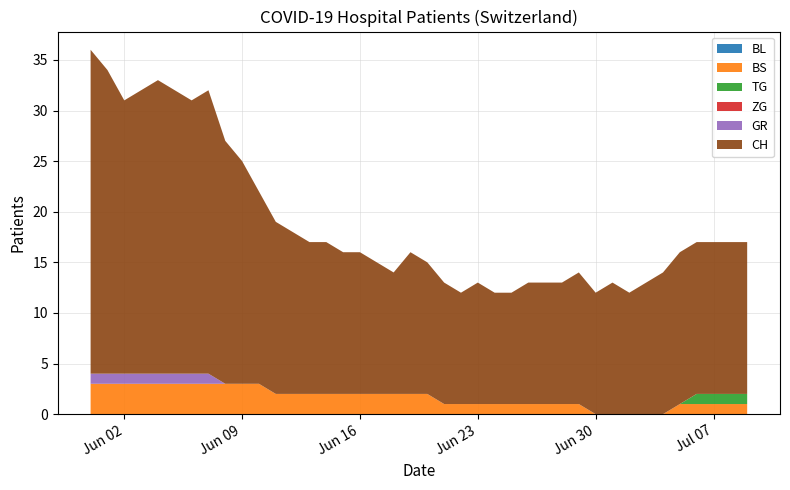

Reading right to left, transcribe all the data shown in this chart.

BL: 2020-07-09=0	2020-07-08=0	2020-07-07=0	2020-07-06=0	2020-07-05=0	2020-07-04=0	2020-07-03=0	2020-07-02=0	2020-07-01=0	2020-06-30=0	2020-06-29=0	2020-06-28=0	2020-06-27=0	2020-06-26=0	2020-06-25=0	2020-06-24=0	2020-06-23=0	2020-06-22=0	2020-06-21=0	2020-06-20=0	2020-06-19=0	2020-06-18=0	2020-06-17=0	2020-06-16=0	2020-06-15=0	2020-06-14=0	2020-06-13=0	2020-06-12=0	2020-06-11=0	2020-06-10=0	2020-06-09=0	2020-06-08=0	2020-06-07=0	2020-06-06=0	2020-06-05=0	2020-06-04=0	2020-06-03=0	2020-06-02=0	2020-06-01=0	2020-05-31=0
BS: 2020-07-09=1	2020-07-08=1	2020-07-07=1	2020-07-06=1	2020-07-05=1	2020-07-04=0	2020-07-03=0	2020-07-02=0	2020-07-01=0	2020-06-30=0	2020-06-29=1	2020-06-28=1	2020-06-27=1	2020-06-26=1	2020-06-25=1	2020-06-24=1	2020-06-23=1	2020-06-22=1	2020-06-21=1	2020-06-20=2	2020-06-19=2	2020-06-18=2	2020-06-17=2	2020-06-16=2	2020-06-15=2	2020-06-14=2	2020-06-13=2	2020-06-12=2	2020-06-11=2	2020-06-10=3	2020-06-09=3	2020-06-08=3	2020-06-07=3	2020-06-06=3	2020-06-05=3	2020-06-04=3	2020-06-03=3	2020-06-02=3	2020-06-01=3	2020-05-31=3
TG: 2020-07-09=1	2020-07-08=1	2020-07-07=1	2020-07-06=1	2020-07-05=0	2020-07-04=0	2020-07-03=0	2020-07-02=0	2020-07-01=0	2020-06-30=0	2020-06-29=0	2020-06-28=0	2020-06-27=0	2020-06-26=0	2020-06-25=0	2020-06-24=0	2020-06-23=0	2020-06-22=0	2020-06-21=0	2020-06-20=0	2020-06-19=0	2020-06-18=0	2020-06-17=0	2020-06-16=0	2020-06-15=0	2020-06-14=0	2020-06-13=0	2020-06-12=0	2020-06-11=0	2020-06-10=0	2020-06-09=0	2020-06-08=0	2020-06-07=0	2020-06-06=0	2020-06-05=0	2020-06-04=0	2020-06-03=0	2020-06-02=0	2020-06-01=0	2020-05-31=0
ZG: 2020-07-09=0	2020-07-08=0	2020-07-07=0	2020-07-06=0	2020-07-05=0	2020-07-04=0	2020-07-03=0	2020-07-02=0	2020-07-01=0	2020-06-30=0	2020-06-29=0	2020-06-28=0	2020-06-27=0	2020-06-26=0	2020-06-25=0	2020-06-24=0	2020-06-23=0	2020-06-22=0	2020-06-21=0	2020-06-20=0	2020-06-19=0	2020-06-18=0	2020-06-17=0	2020-06-16=0	2020-06-15=0	2020-06-14=0	2020-06-13=0	2020-06-12=0	2020-06-11=0	2020-06-10=0	2020-06-09=0	2020-06-08=0	2020-06-07=0	2020-06-06=0	2020-06-05=0	2020-06-04=0	2020-06-03=0	2020-06-02=0	2020-06-01=0	2020-05-31=0
GR: 2020-07-09=0	2020-07-08=0	2020-07-07=0	2020-07-06=0	2020-07-05=0	2020-07-04=0	2020-07-03=0	2020-07-02=0	2020-07-01=0	2020-06-30=0	2020-06-29=0	2020-06-28=0	2020-06-27=0	2020-06-26=0	2020-06-25=0	2020-06-24=0	2020-06-23=0	2020-06-22=0	2020-06-21=0	2020-06-20=0	2020-06-19=0	2020-06-18=0	2020-06-17=0	2020-06-16=0	2020-06-15=0	2020-06-14=0	2020-06-13=0	2020-06-12=0	2020-06-11=0	2020-06-10=0	2020-06-09=0	2020-06-08=0	2020-06-07=1	2020-06-06=1	2020-06-05=1	2020-06-04=1	2020-06-03=1	2020-06-02=1	2020-06-01=1	2020-05-31=1
CH: 2020-07-09=15	2020-07-08=15	2020-07-07=15	2020-07-06=15	2020-07-05=15	2020-07-04=14	2020-07-03=13	2020-07-02=12	2020-07-01=13	2020-06-30=12	2020-06-29=13	2020-06-28=12	2020-06-27=12	2020-06-26=12	2020-06-25=11	2020-06-24=11	2020-06-23=12	2020-06-22=11	2020-06-21=12	2020-06-20=13	2020-06-19=14	2020-06-18=12	2020-06-17=13	2020-06-16=14	2020-06-15=14	2020-06-14=15	2020-06-13=15	2020-06-12=16	2020-06-11=17	2020-06-10=19	2020-06-09=22	2020-06-08=24	2020-06-07=28	2020-06-06=27	2020-06-05=28	2020-06-04=29	2020-06-03=28	2020-06-02=27	2020-06-01=30	2020-05-31=32